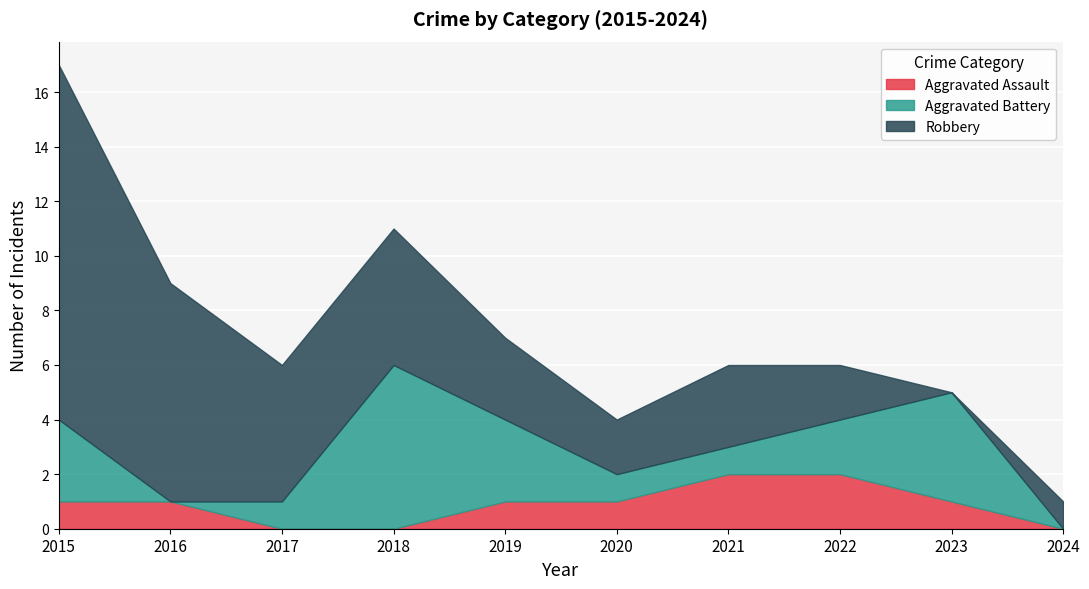

At which category is the sum across all series the highest?

2015